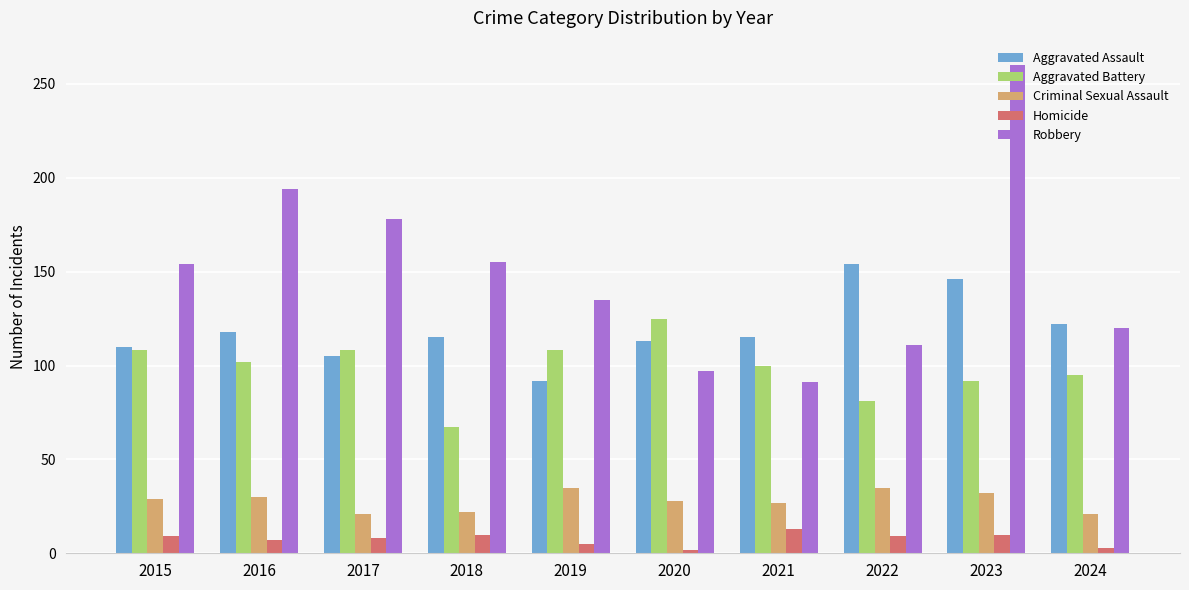

What is the value of the Aggravated Assault bar at the 4th from the left?

115